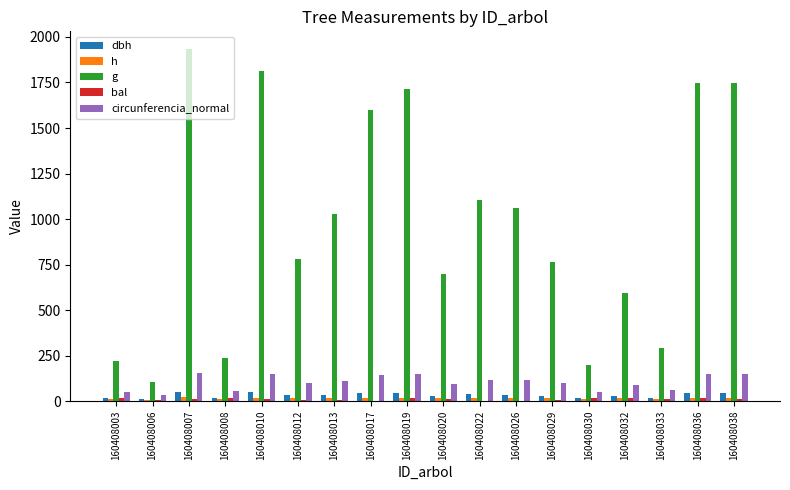

Is the value of dbh at 160408008 greater than the value of circunferencia_normal at 160408029?

No